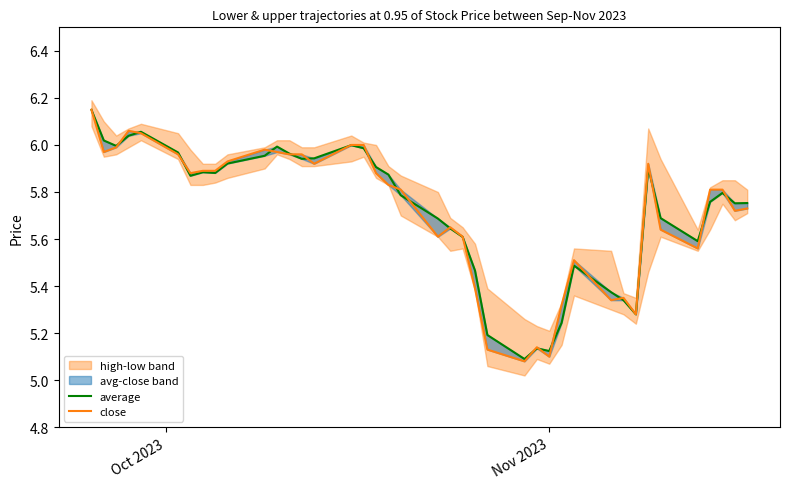

True or false: close has more than 2 interior local peaks.

True